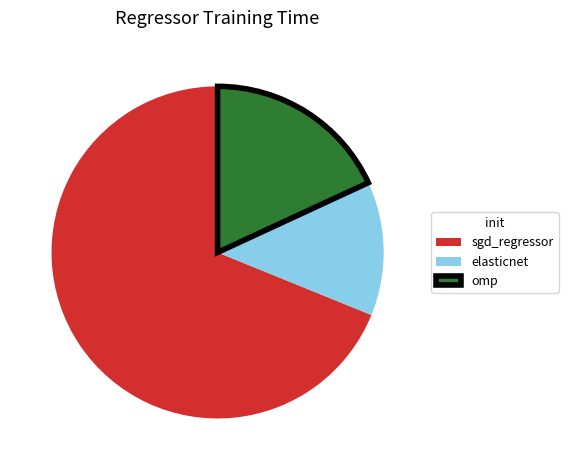

Does any single category account for the majority?

Yes